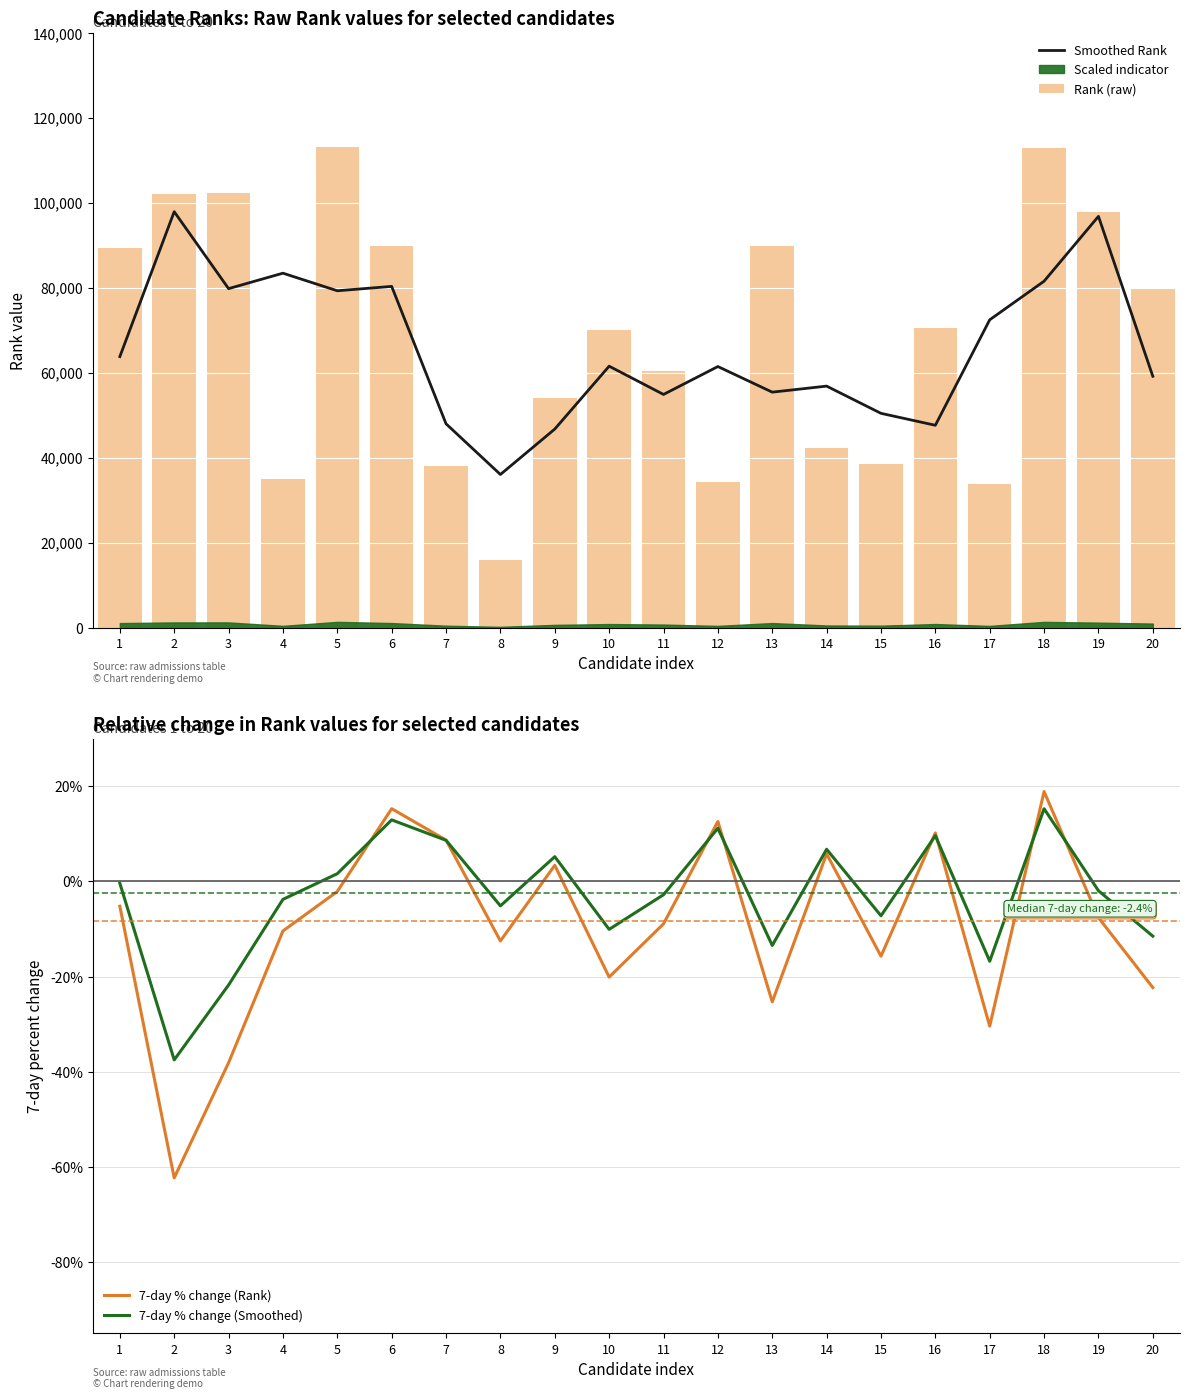

How many values in 7-day % change (Rank) are below zero?

13